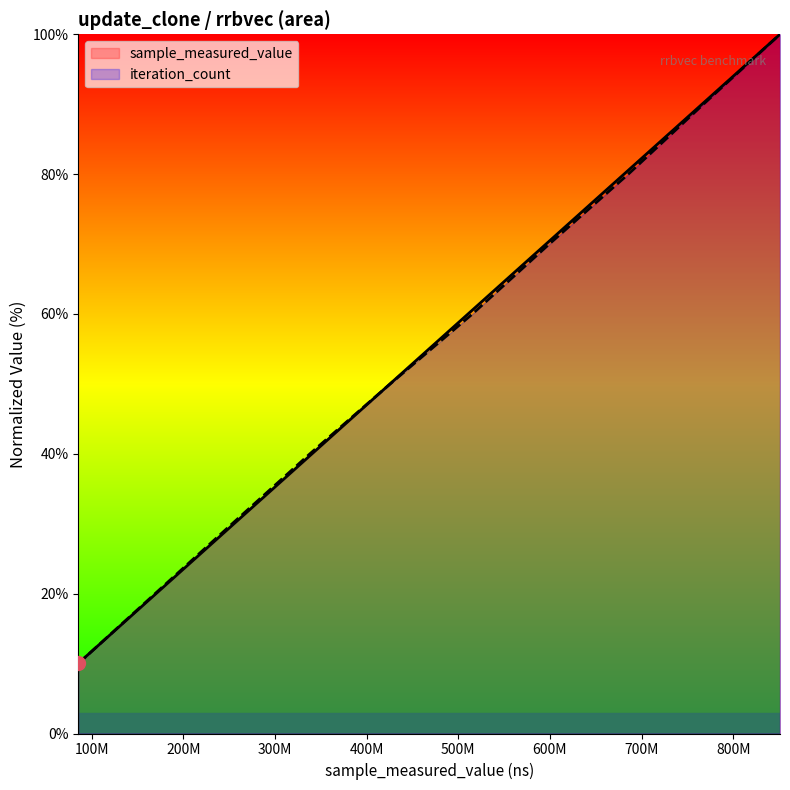

What is the maximum value for iteration_count?

100.0